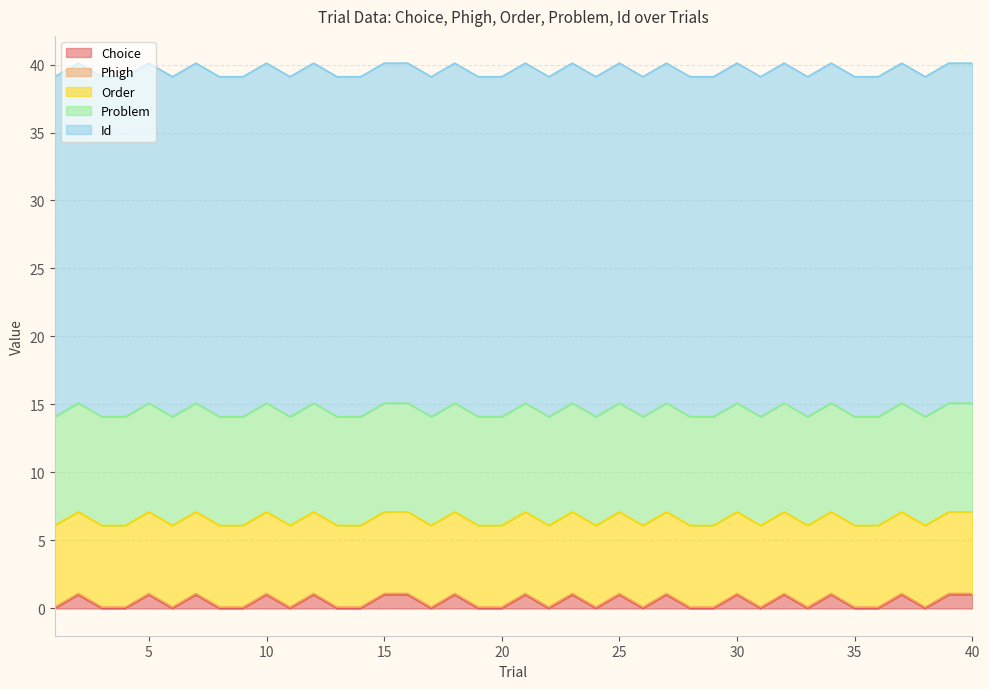

How many lines are shown in the chart?

5